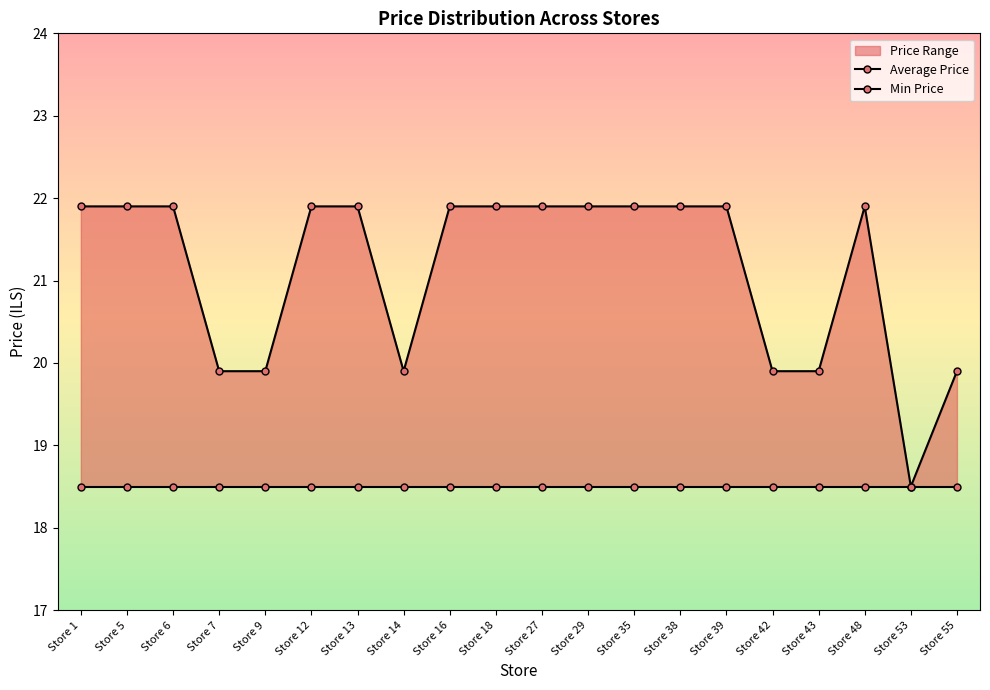

Approximately how many times larger is the value at Store 39 compared to Store 43?

1.1